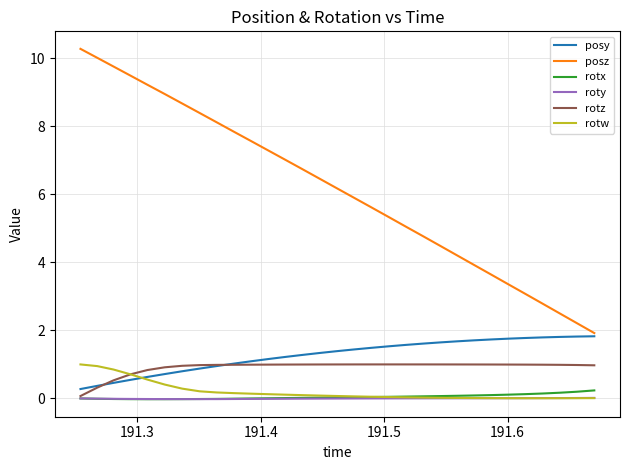

What is the average value of the posy series?

1.3